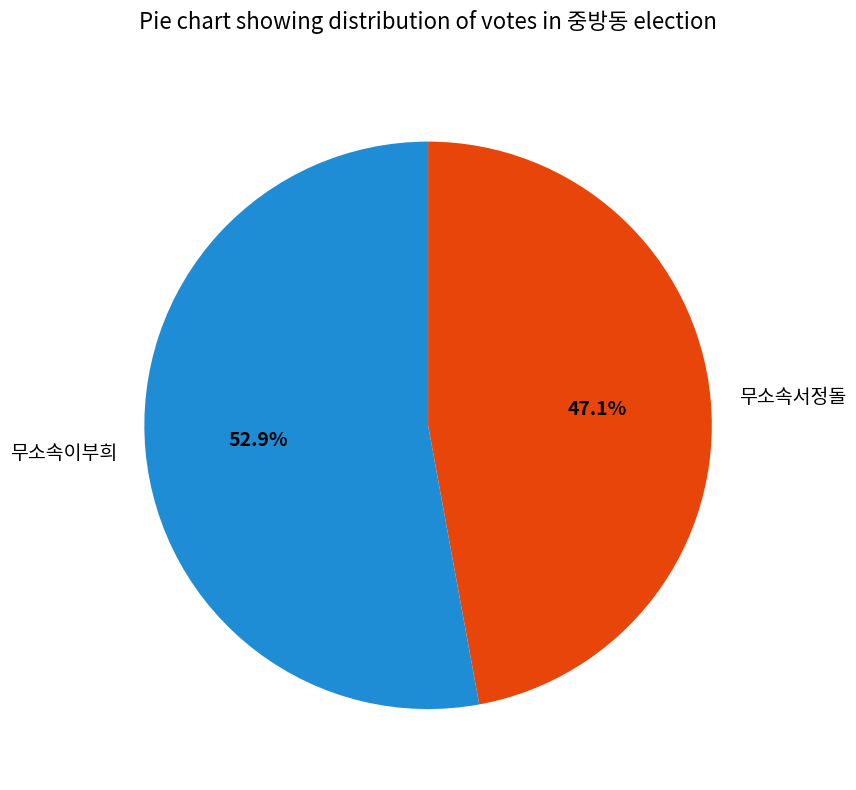

What percentage is the 무소속서정돌 slice, to the nearest percent?

47%